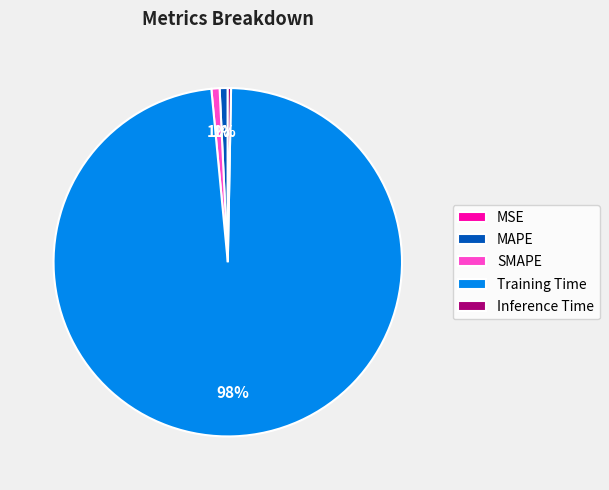

Is there any slice that represents more than half of the pie?

Yes